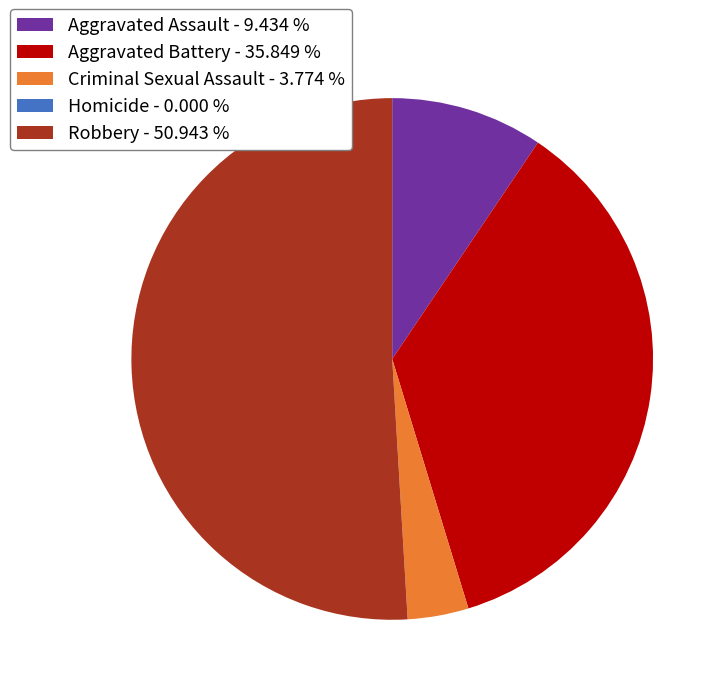

Do Robbery - 50.943 % and Aggravated Battery - 35.849 % together represent more than half of the pie?

Yes